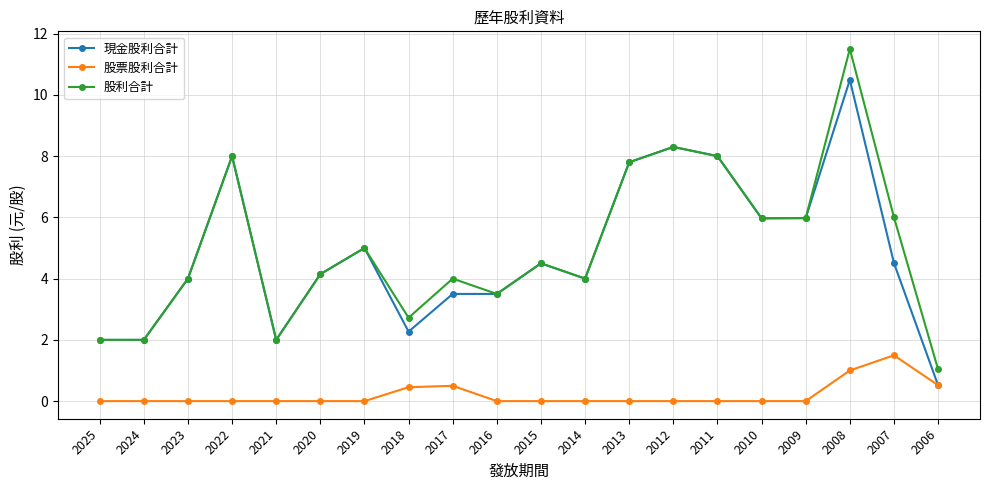

True or false: 現金股利合計 has a value of 0.5 at 2006.

True